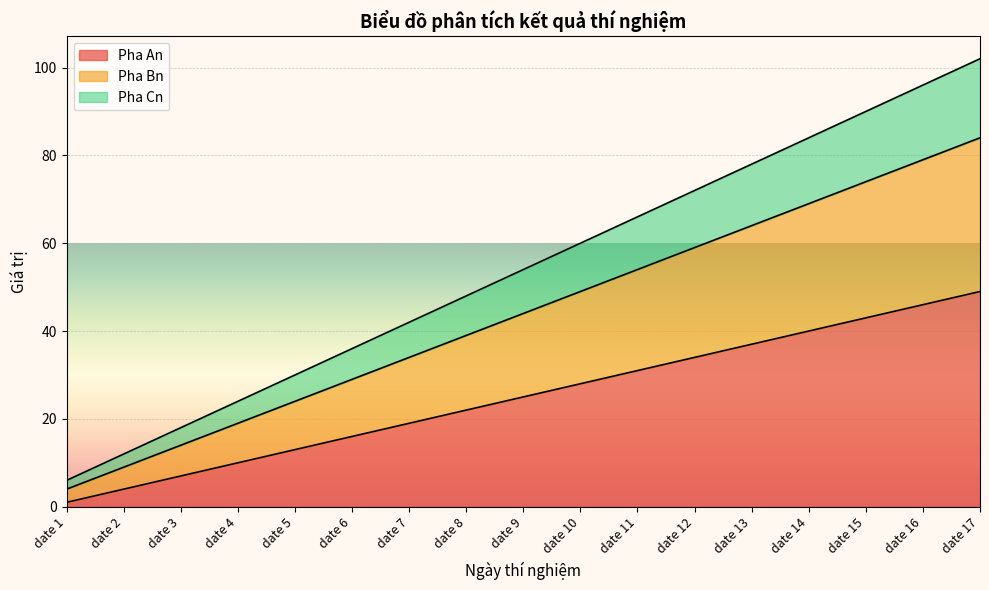

Between date 9 and date 1, which is larger?

date 9